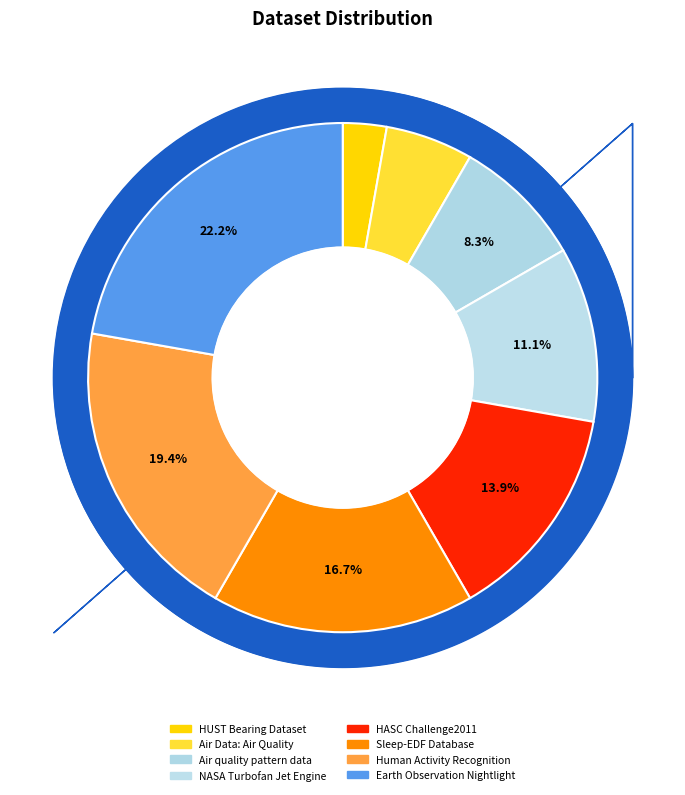

Is it true that NASA Turbofan Jet Engine is 1% of the pie?

False